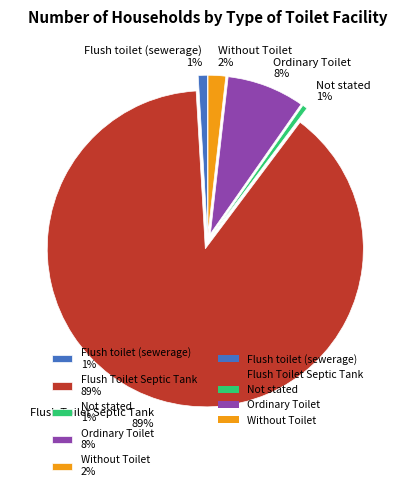

Does any single category account for the majority?

Yes